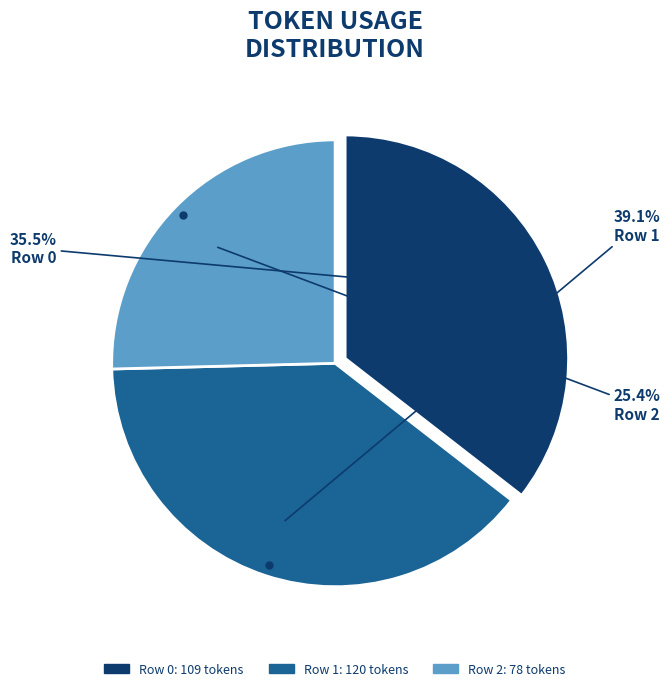

What is the smallest slice in the pie chart?

Row 2